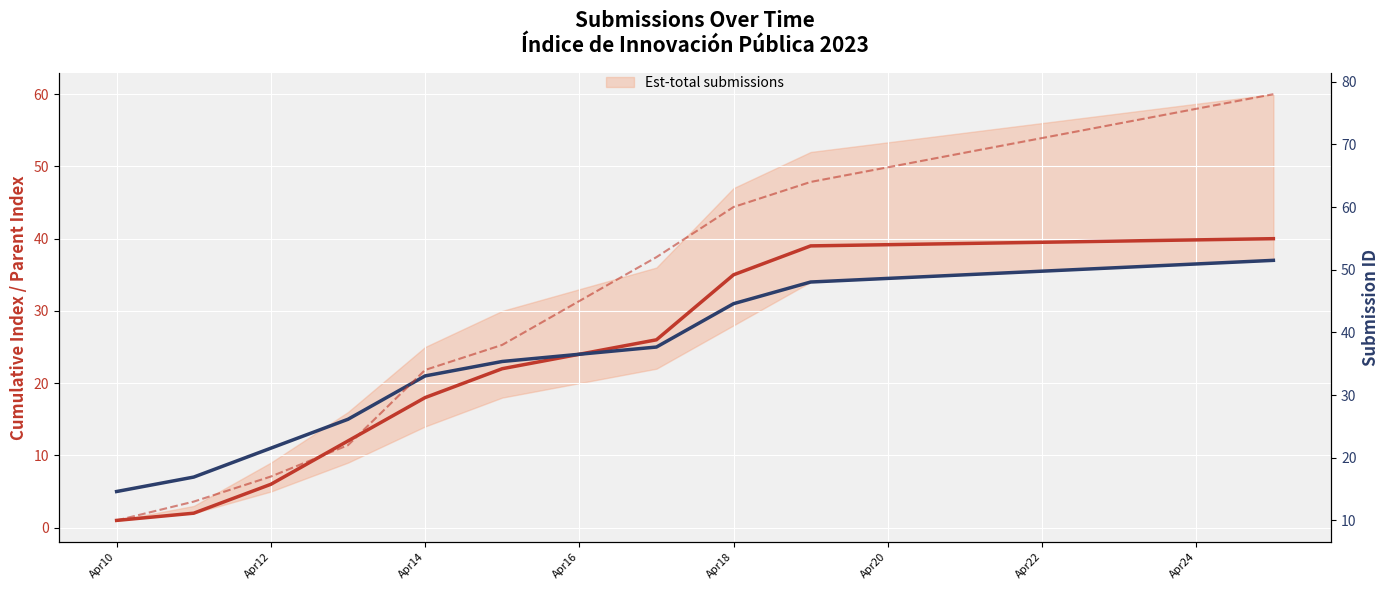

Does the chart display data point markers on the line(s)?

No